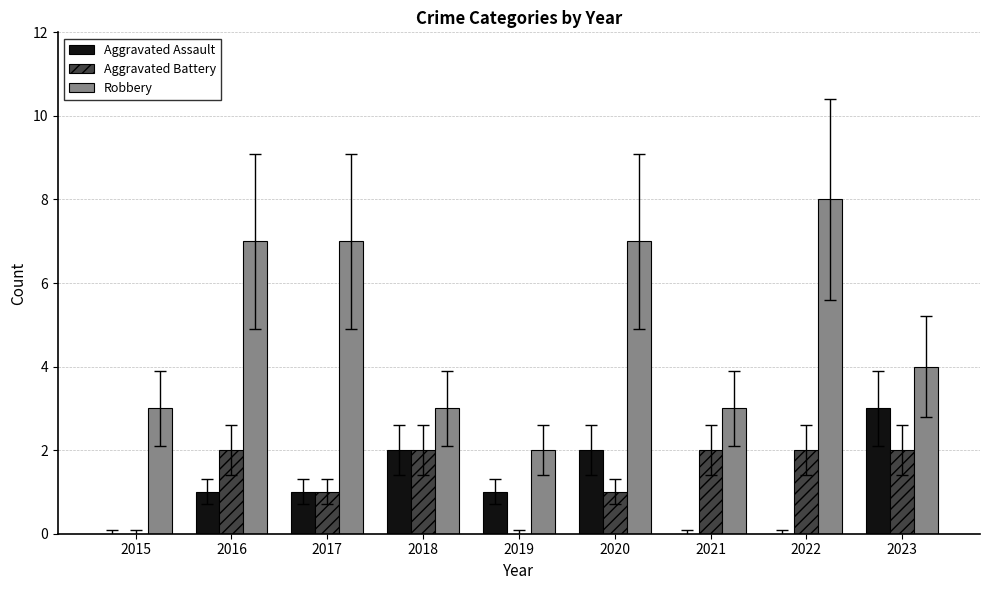

Reading left to right, list all the values displayed in this chart.

Aggravated Assault: 2015=0	2016=1	2017=1	2018=2	2019=1	2020=2	2021=0	2022=0	2023=3
Aggravated Battery: 2015=0	2016=2	2017=1	2018=2	2019=0	2020=1	2021=2	2022=2	2023=2
Robbery: 2015=3	2016=7	2017=7	2018=3	2019=2	2020=7	2021=3	2022=8	2023=4